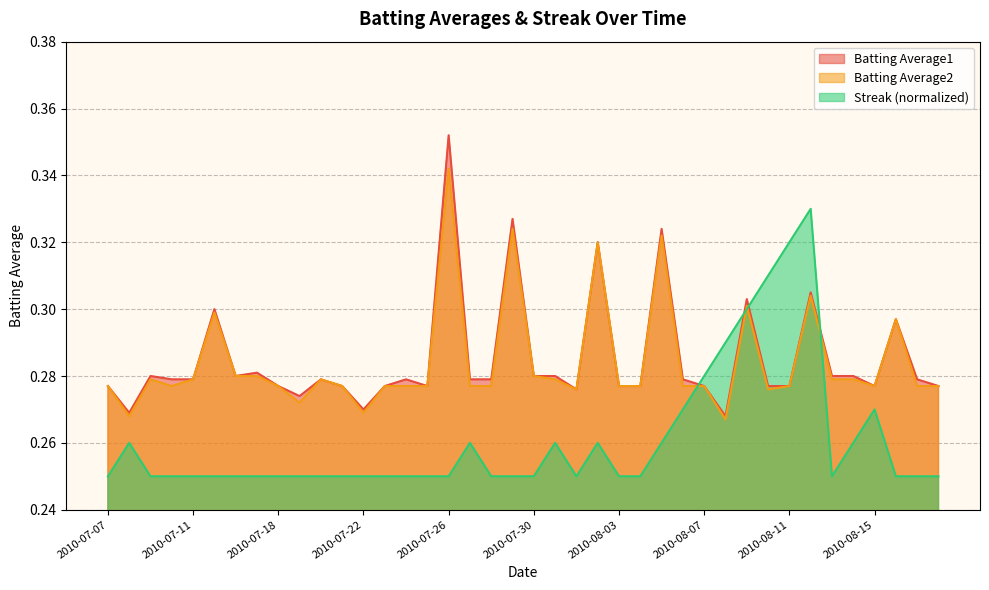

Where is Batting Average1 nearest to the value 0?

2010-08-08